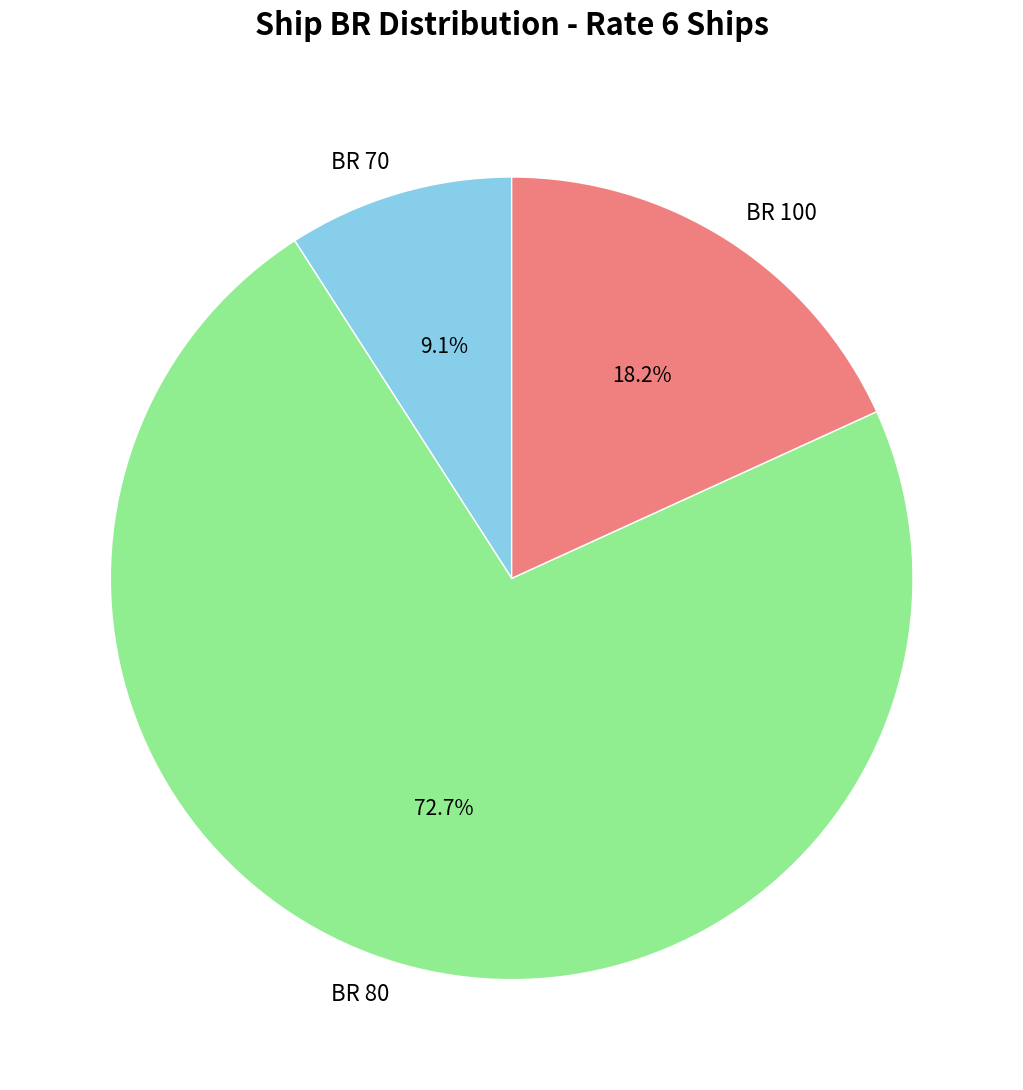

Between BR 70 and BR 80, which is larger?

BR 80